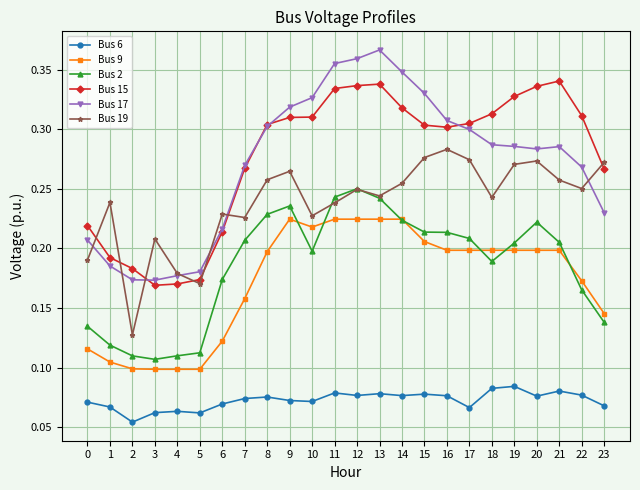

Is it true that Bus 19 equals 0.3 at 22?

True